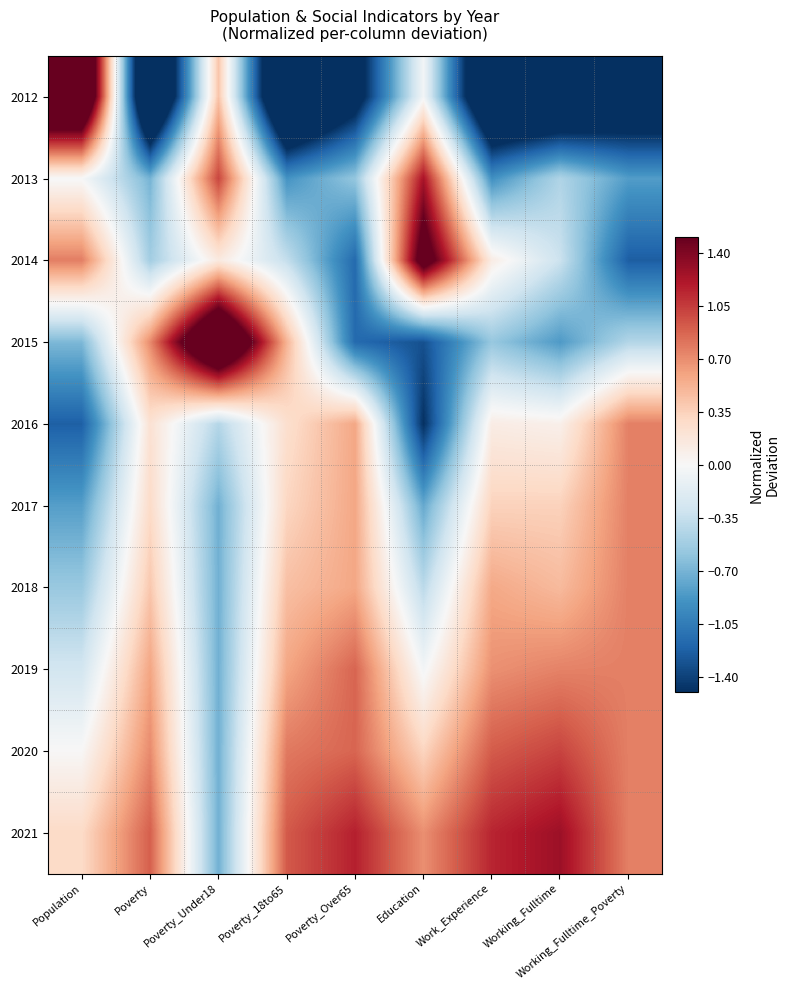

Rank the series by their maximum value, from lowest to highest.

2016, 2017, 2018, 2019, 2020, 2013, 2021, 2014, 2015, 2012